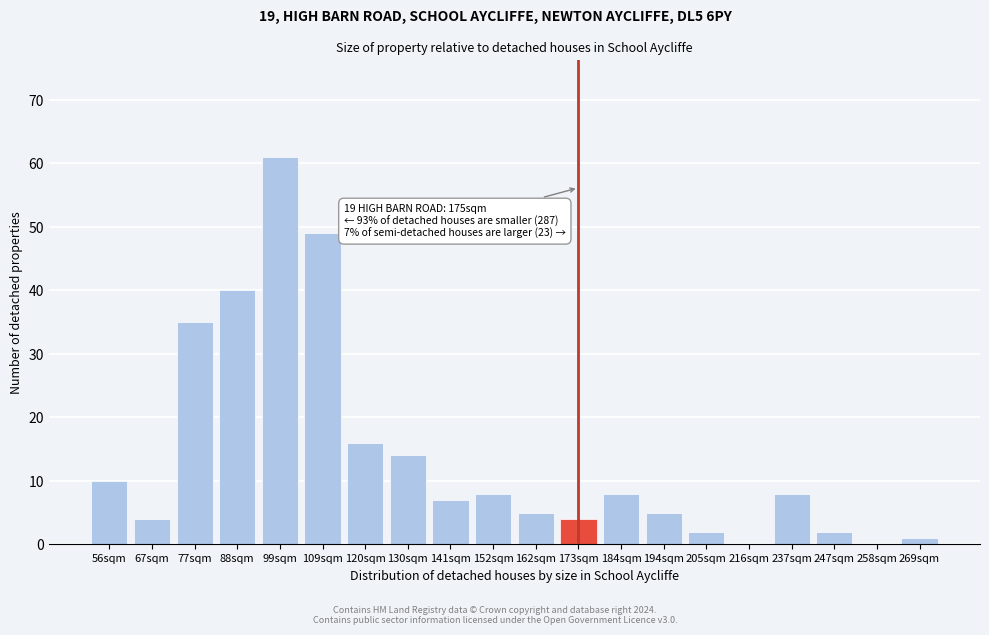

Reading right to left, extract all data points from this chart.

269sqm=1	258sqm=0	247sqm=2	237sqm=8	216sqm=0	205sqm=2	194sqm=5	184sqm=8	173sqm=4	162sqm=5	152sqm=8	141sqm=7	130sqm=14	120sqm=16	109sqm=49	99sqm=61	88sqm=40	77sqm=35	67sqm=4	56sqm=10